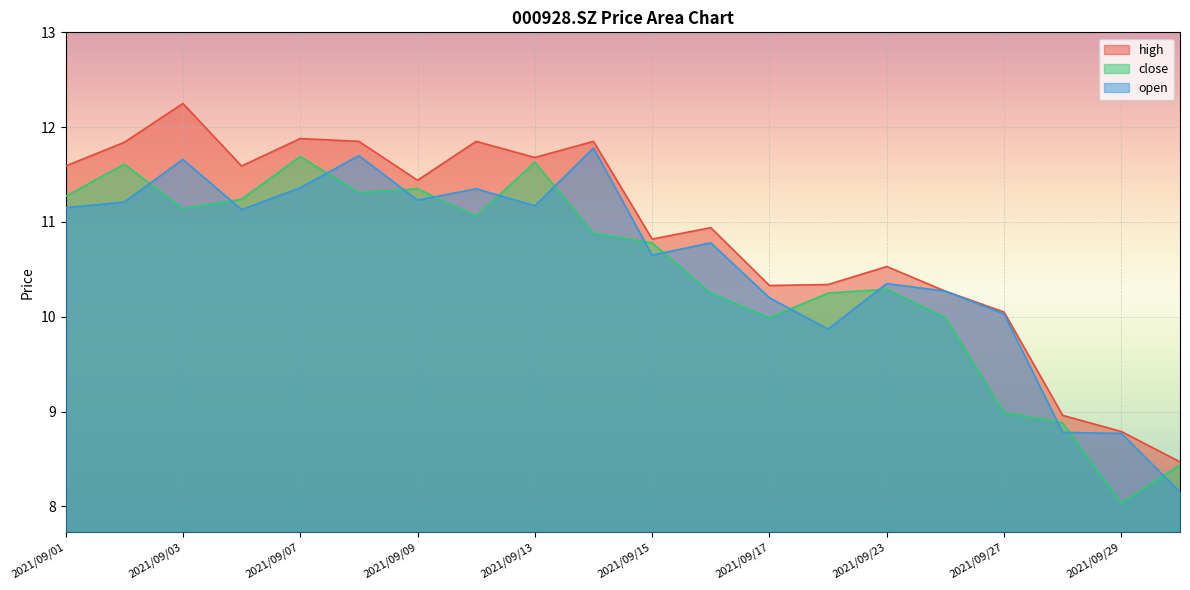

At which category is the sum across all series the highest?

2021/09/03